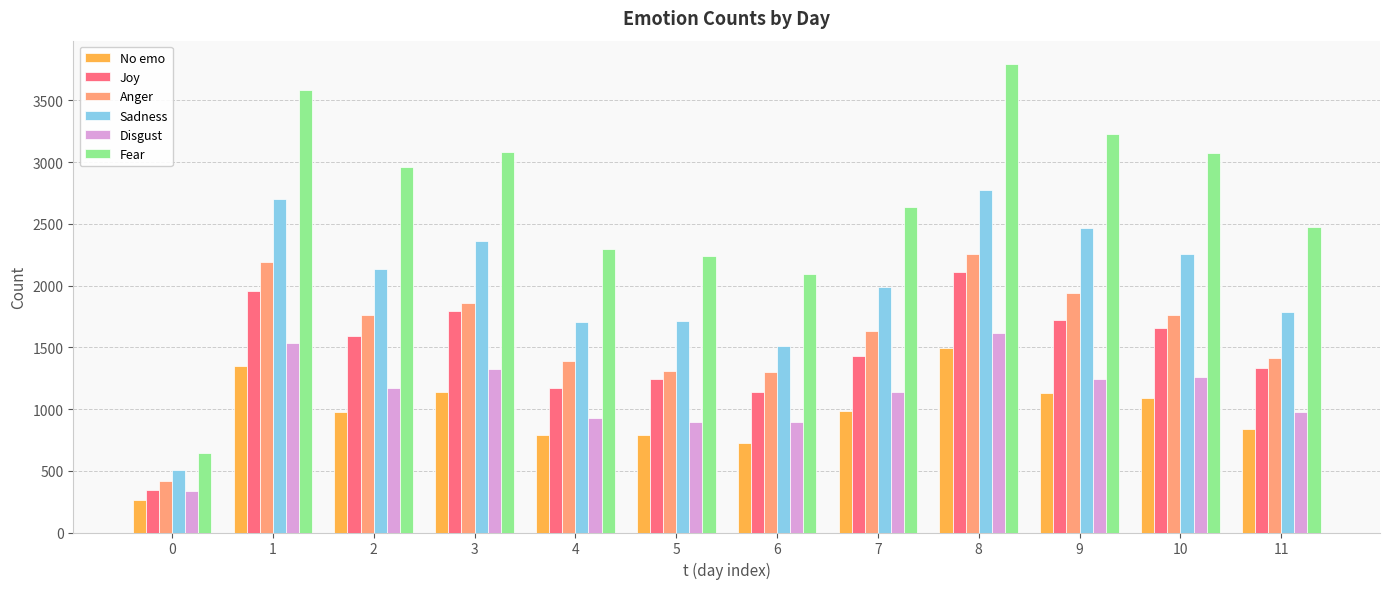

True or false: Disgust has a value of 1416 at 11.

False